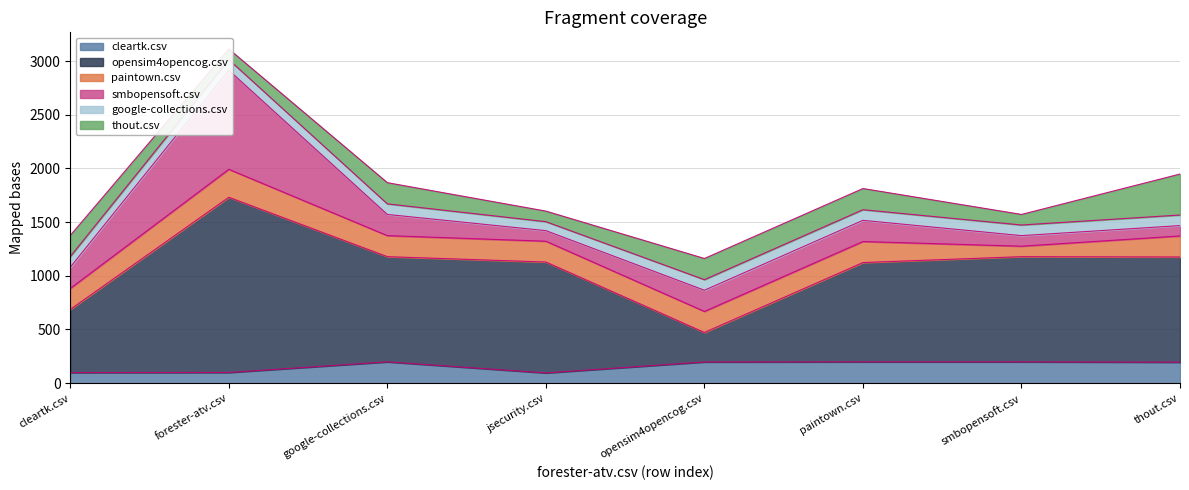

List the labels in order of thout.csv value, largest first.

thout.csv, cleartk.csv, google-collections.csv, opensim4opencog.csv, paintown.csv, forester-atv.csv, jsecurity.csv, smbopensoft.csv